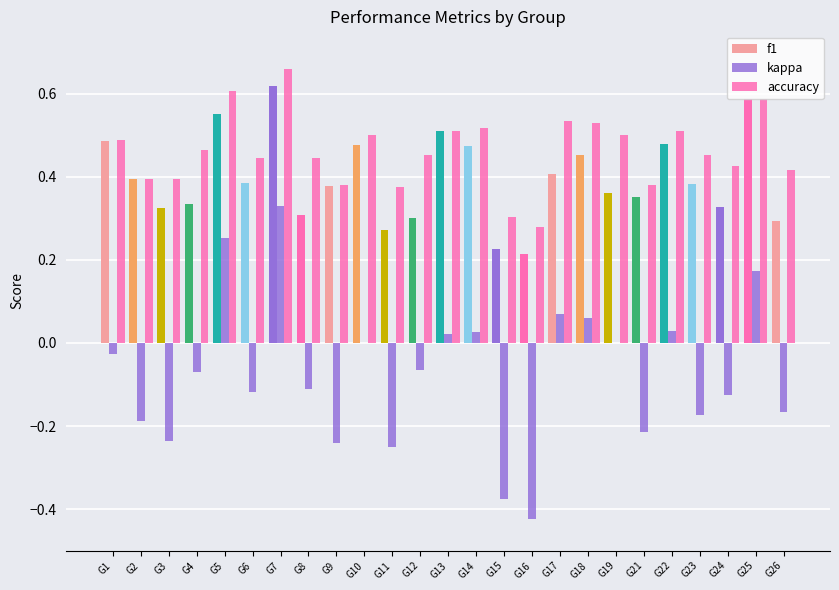

How many series are shown in this chart?

3